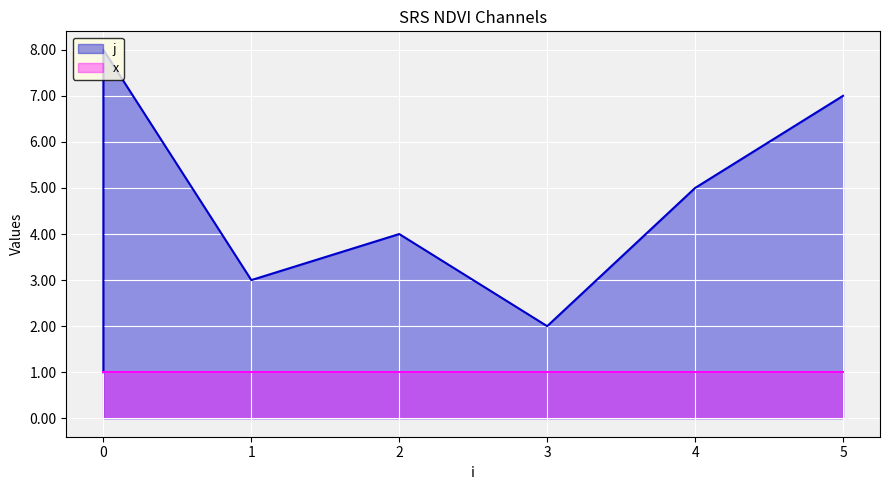

How many points are lower than both their immediate neighbors (excluding endpoints)?

2